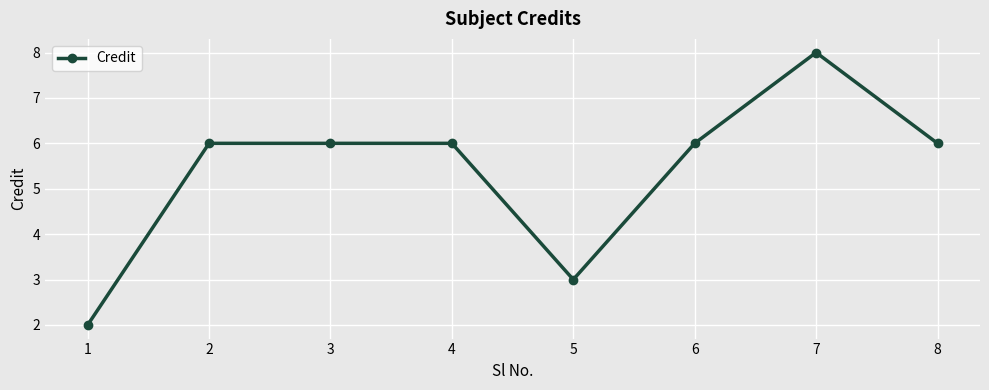

Approximately how many times larger is the value at 3 compared to 2?

1.0